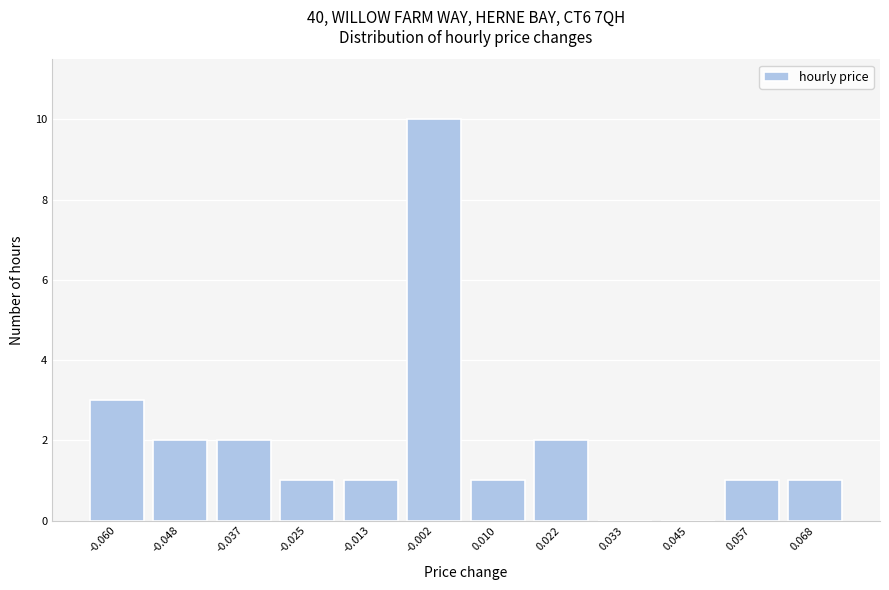

Reading left to right, list all the values displayed in this chart.

-0.060=3	-0.048=2	-0.037=2	-0.025=1	-0.013=1	-0.002=10	0.010=1	0.022=2	0.033=0	0.045=0	0.057=1	0.068=1